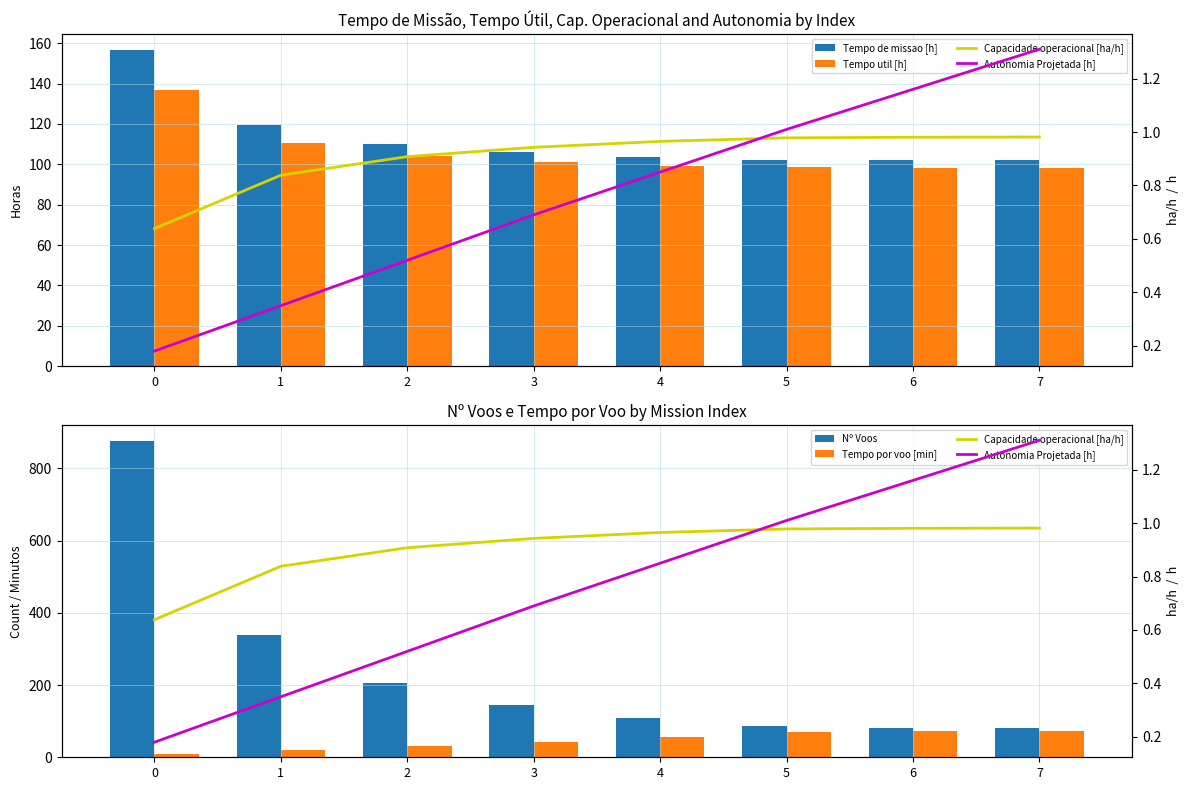

The Autonomia Projetada [h] series shows 0.3 at 2. True or false?

False